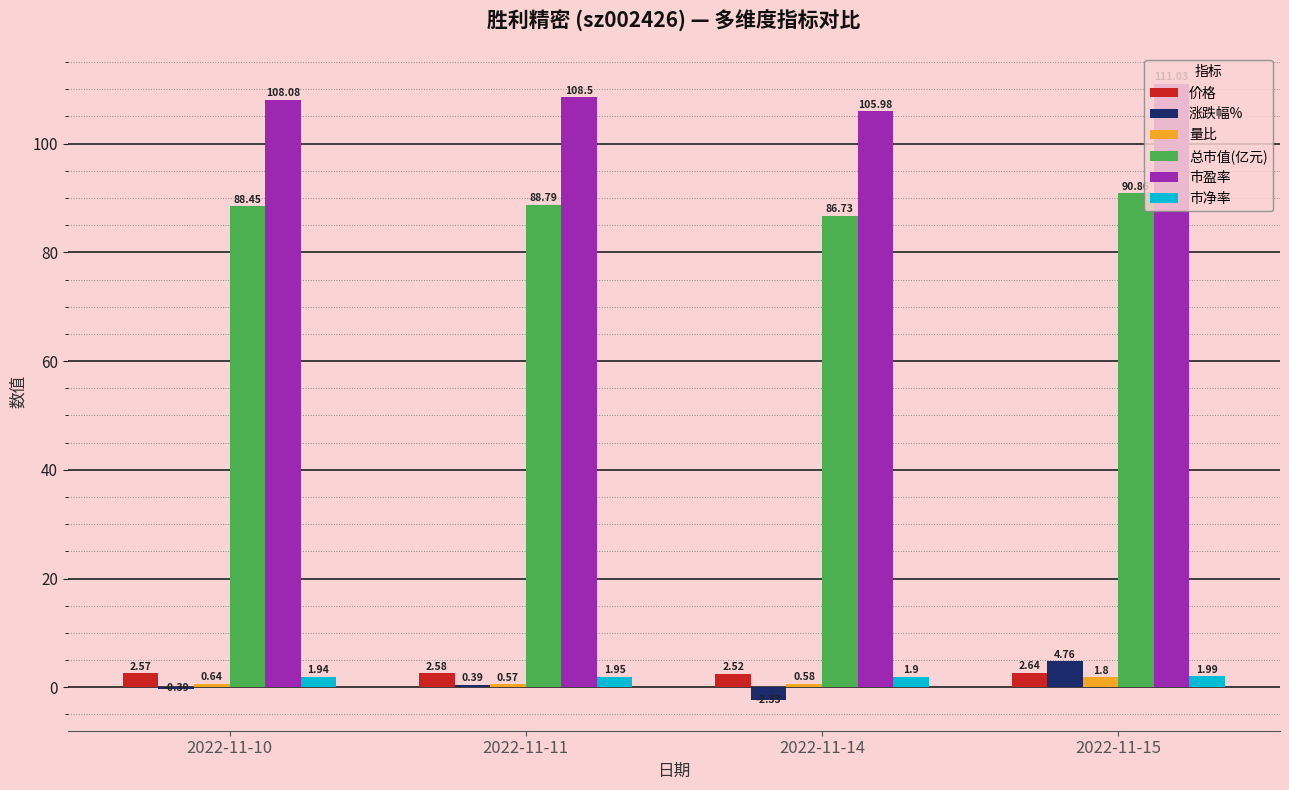

Which series has the largest range (max minus min)?

涨跌幅%